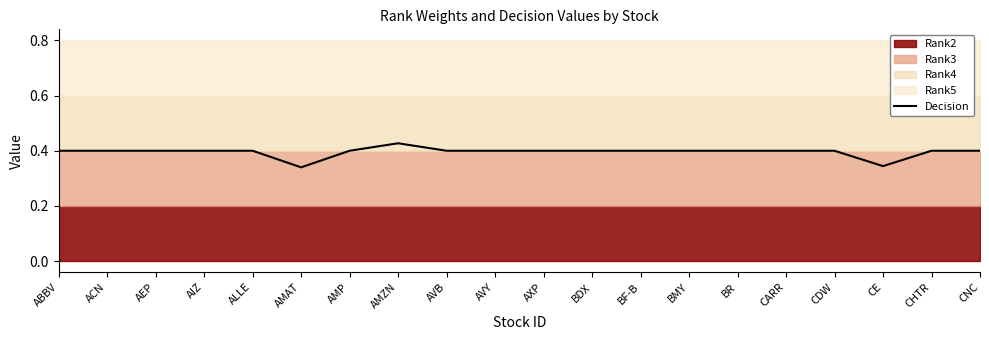

What is the sum of all values?

7.9